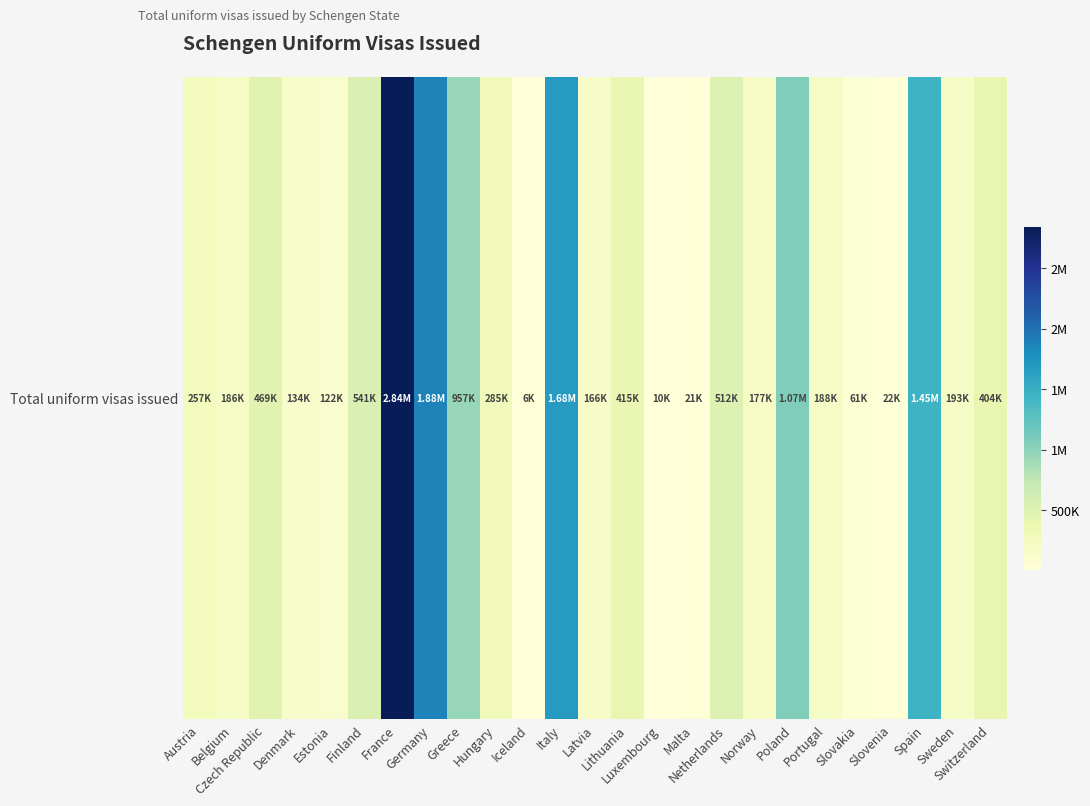

Reading right to left, extract all data points from this chart.

404476	193275	1447031	22253	60835	187586	1065212	177138	511782	21208	9617	415228	165538	1679981	6060	284650	957016	1877080	2841318	541251	122488	133757	469479	185665	257432